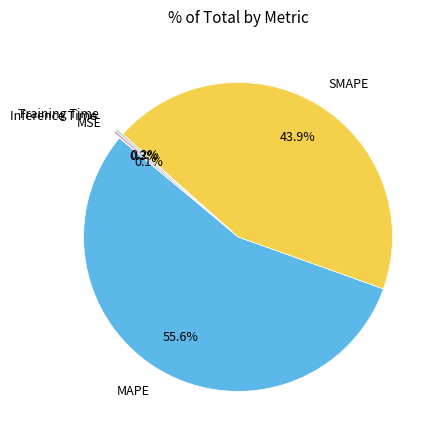

Which category accounts for the majority?

MAPE